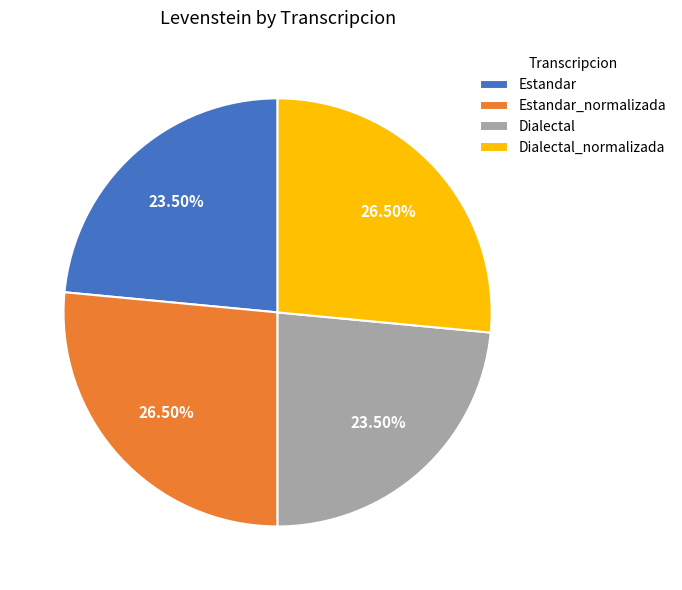

How many segments does this pie chart have?

4